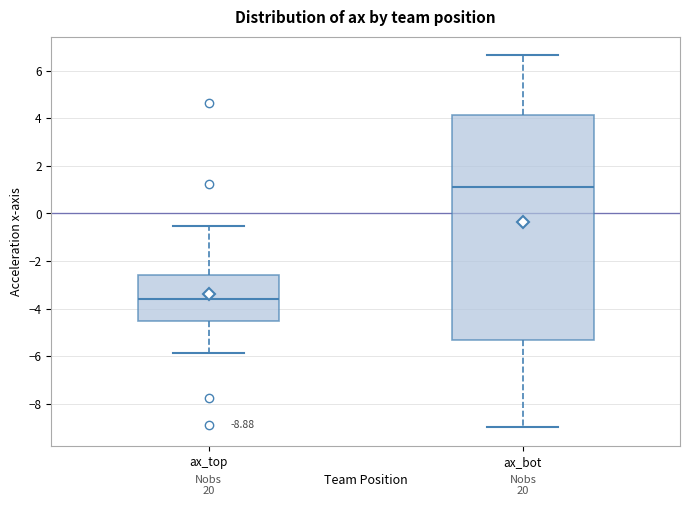

Which box's median line is the highest?

ax_bot